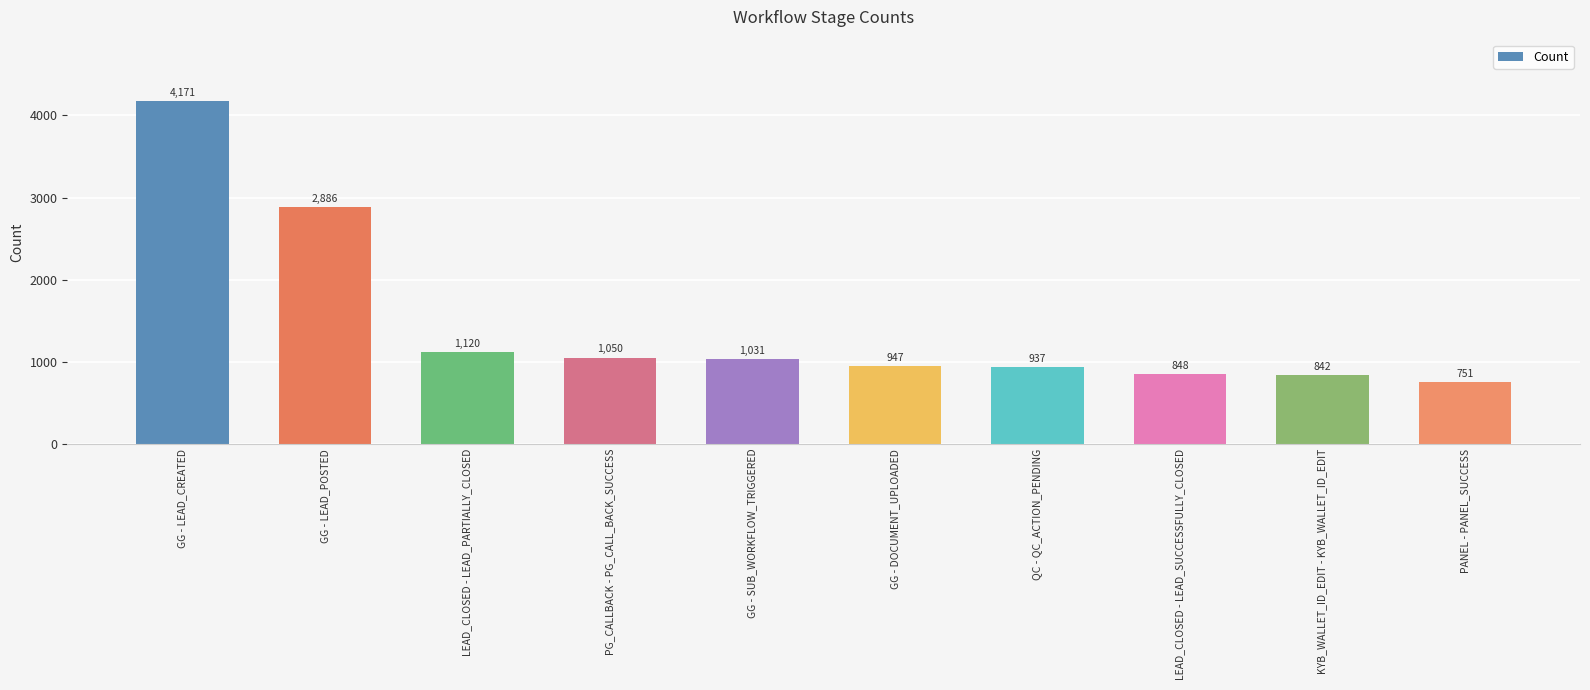

Reading left to right, what are all the values shown in this chart?

4171	2886	1120	1050	1031	947	937	848	842	751